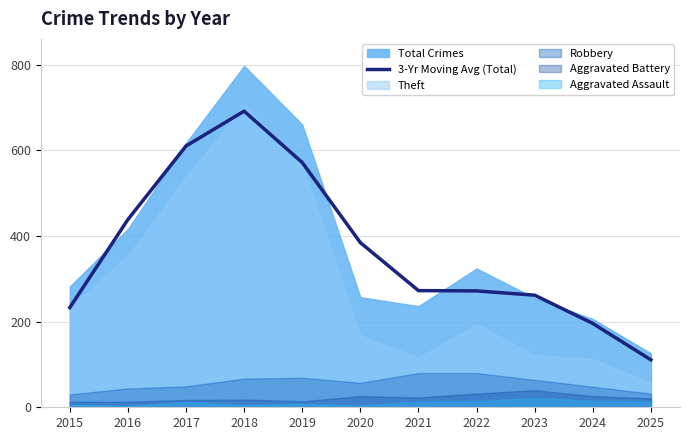

Where is 3-Yr Moving Avg (Total) nearest to the value 400?

2020